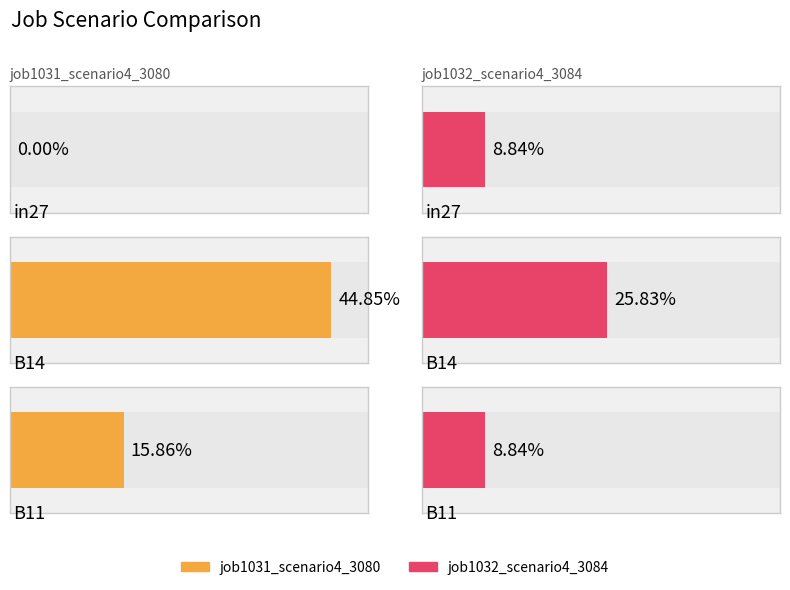

At how many categories does at least one series exceed 0?

3